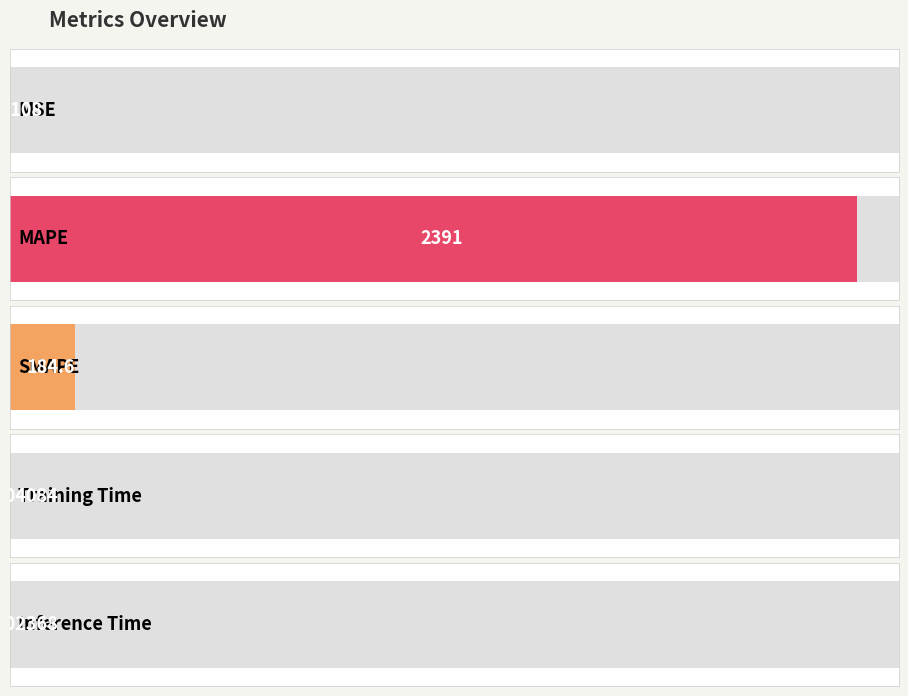

Does the chart contain stacked bars?

No